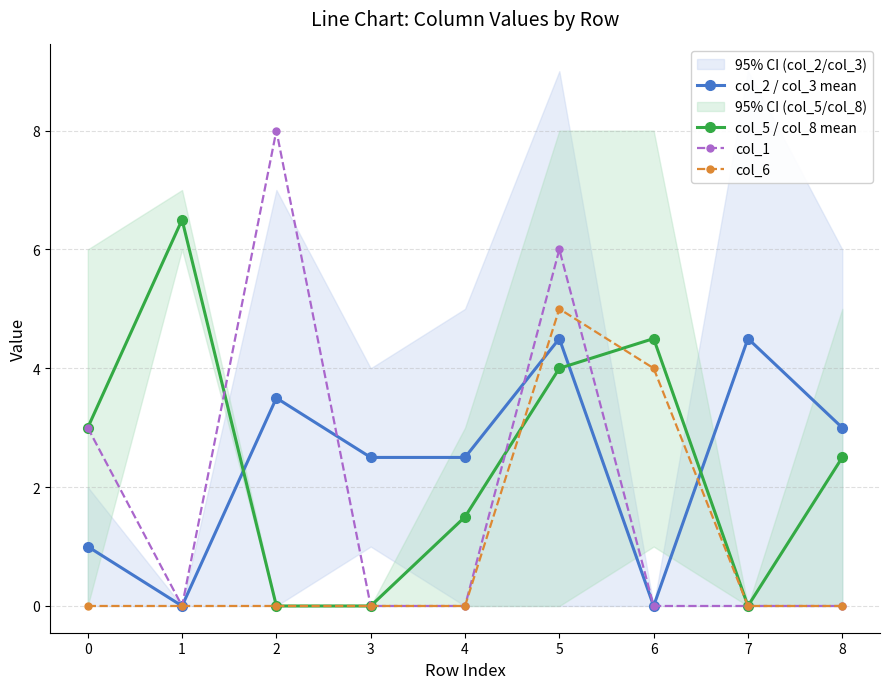

Which has a higher value, 4 or 5?

5